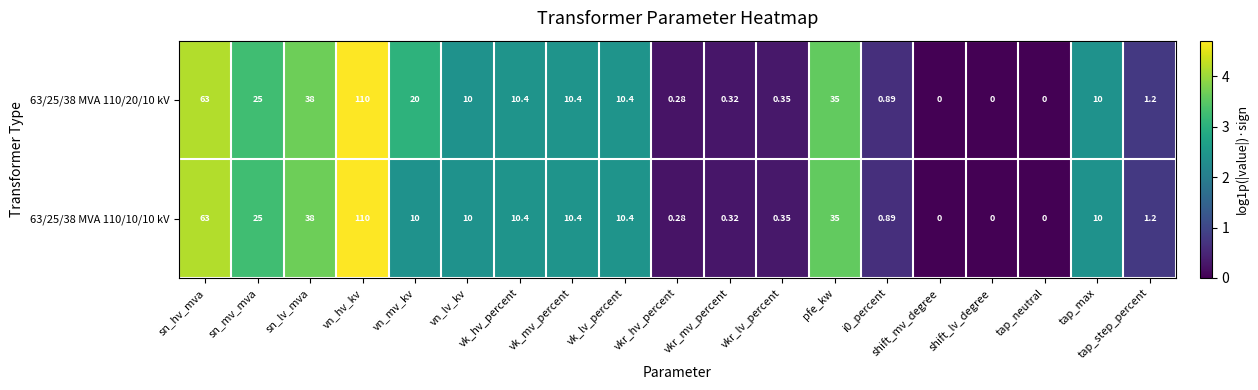

Is the value of 63/25/38 MVA 110/10/10 kV at vk_mv_percent greater than the value of 63/25/38 MVA 110/20/10 kV at tap_max?

Yes